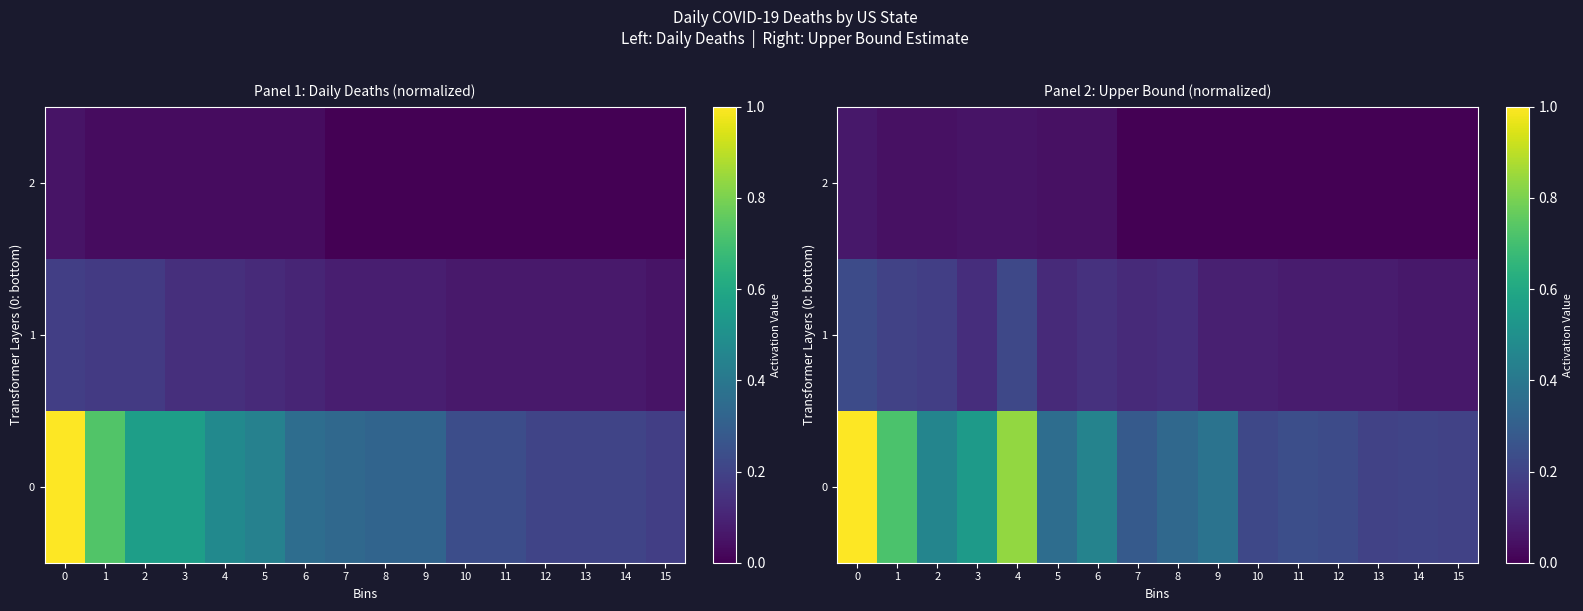

True or false: row_1 has a value of 0.1 at 9.

True